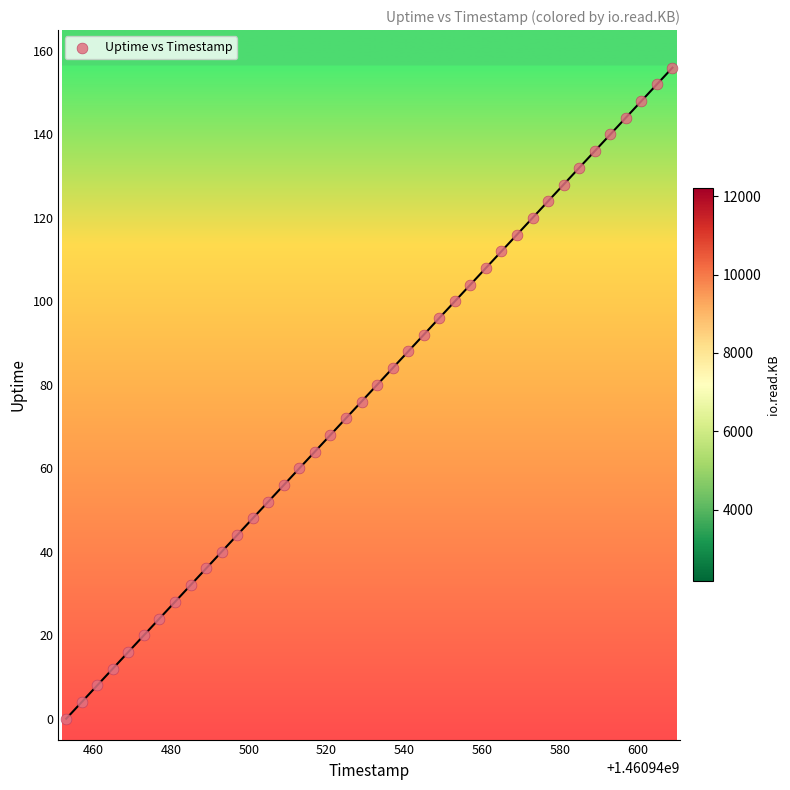

What is the range of X values (max minus min)?

156